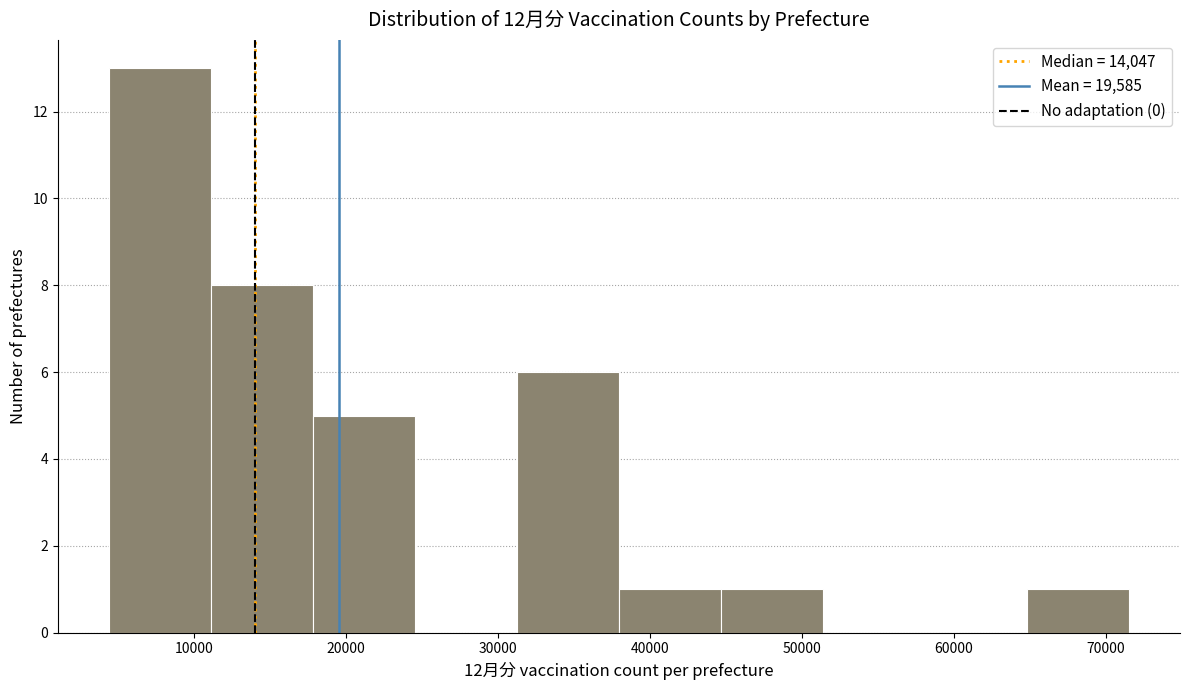

How tall is the bar that spans 65000 to 72000 on the x-axis? Neither the bar edges nor the heights are printed on the chart, so give them approximately, as read against the axes.

1